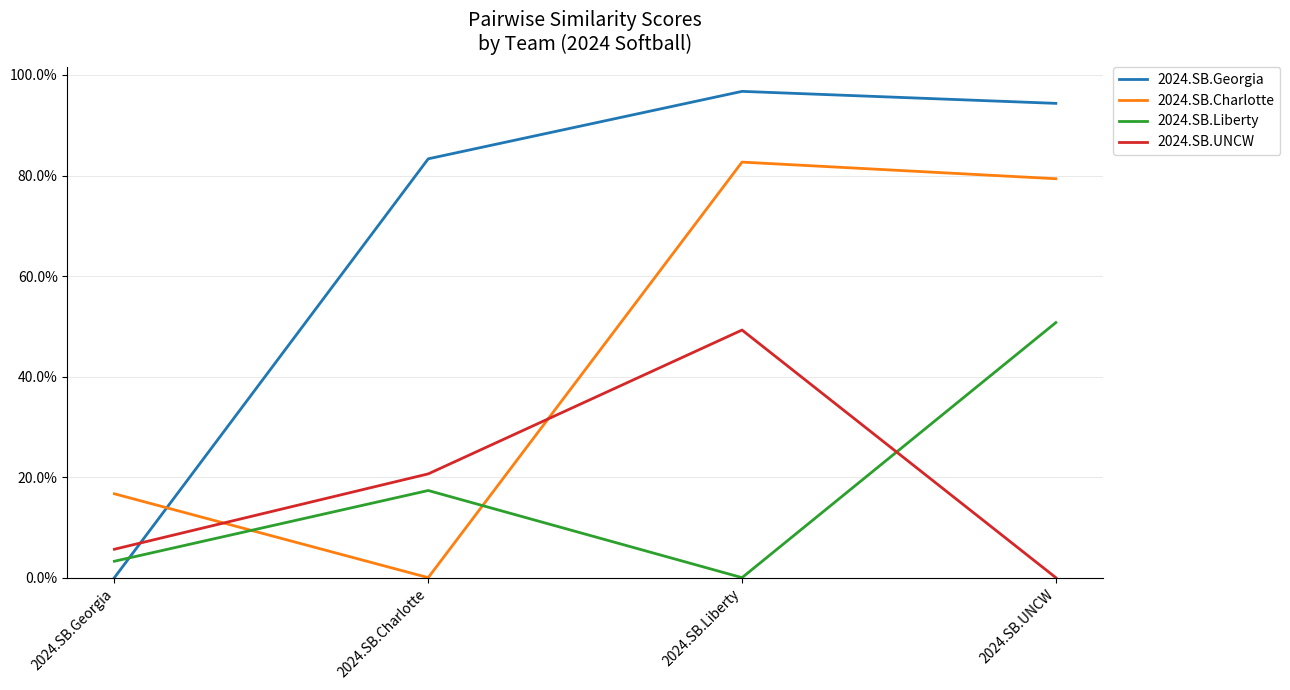

What are all the series names shown in the legend?

2024.SB.Georgia, 2024.SB.Charlotte, 2024.SB.Liberty, 2024.SB.UNCW